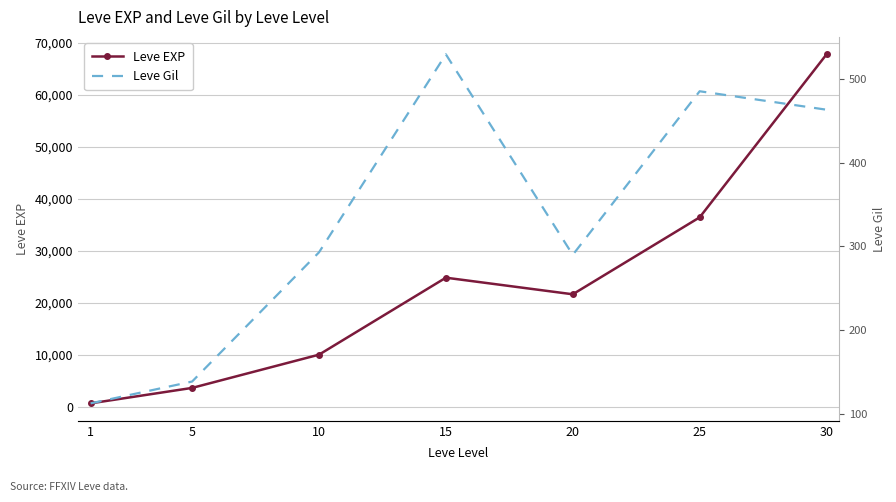

At which label does Leve Gil first exceed 293?

15